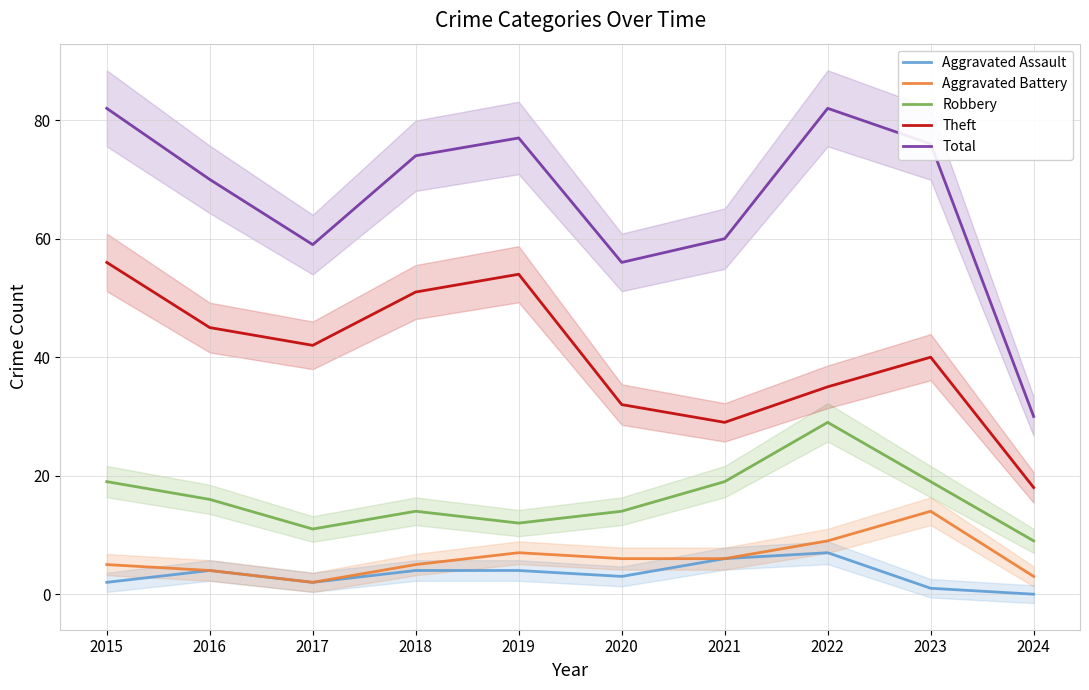

What is the total value across all series at 2023?

150